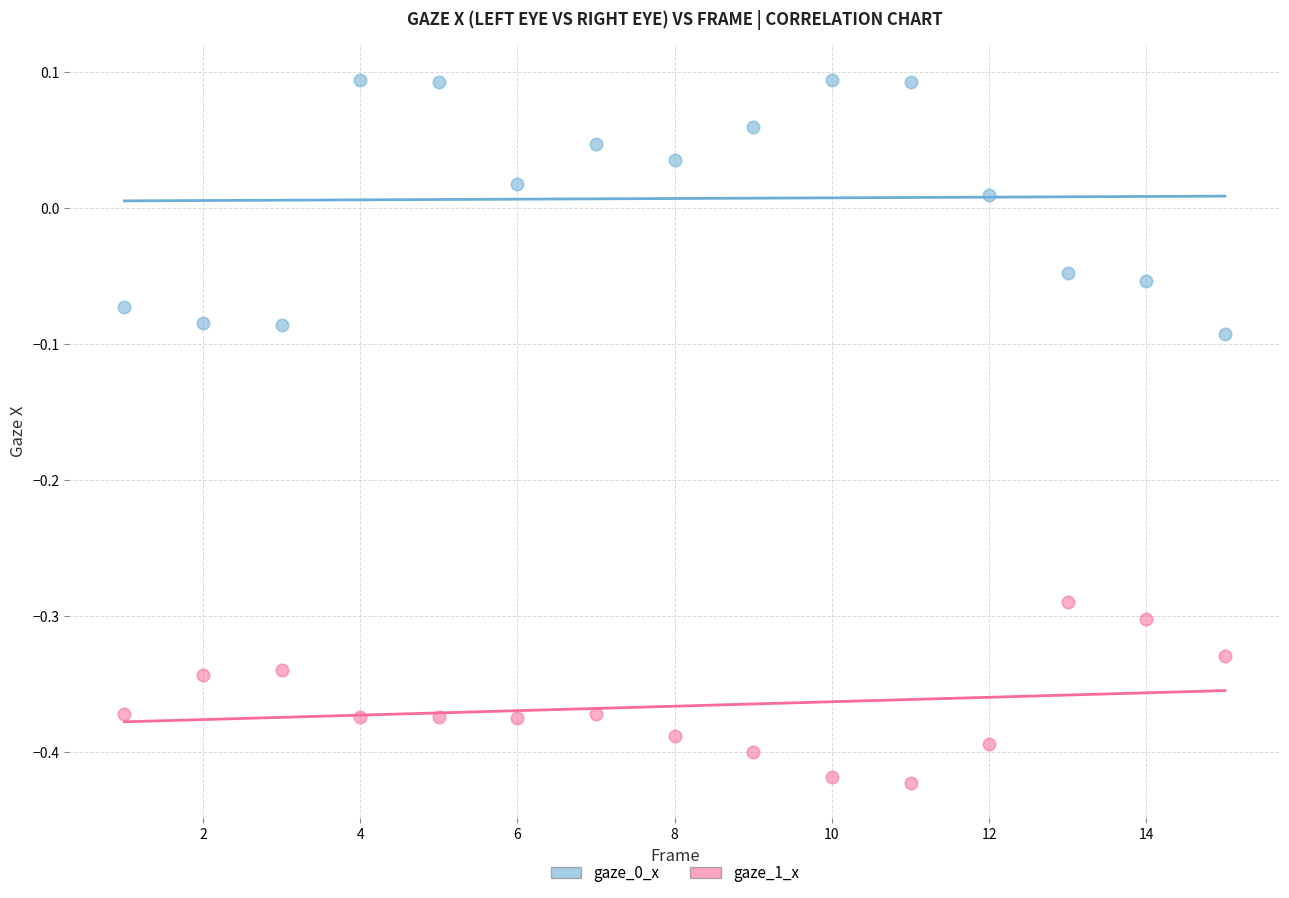

What is the X range (max minus min) for the scatter plot?

14.0